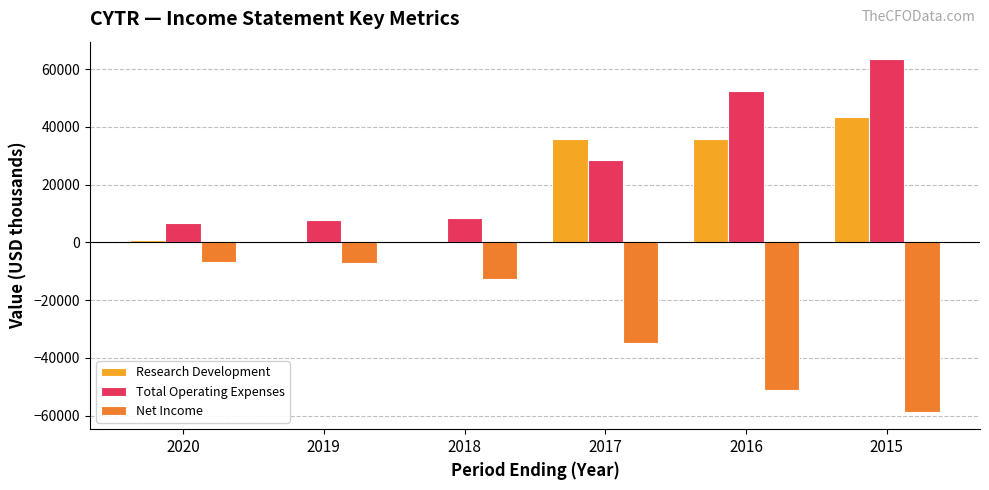

How many groups of bars are there?

6